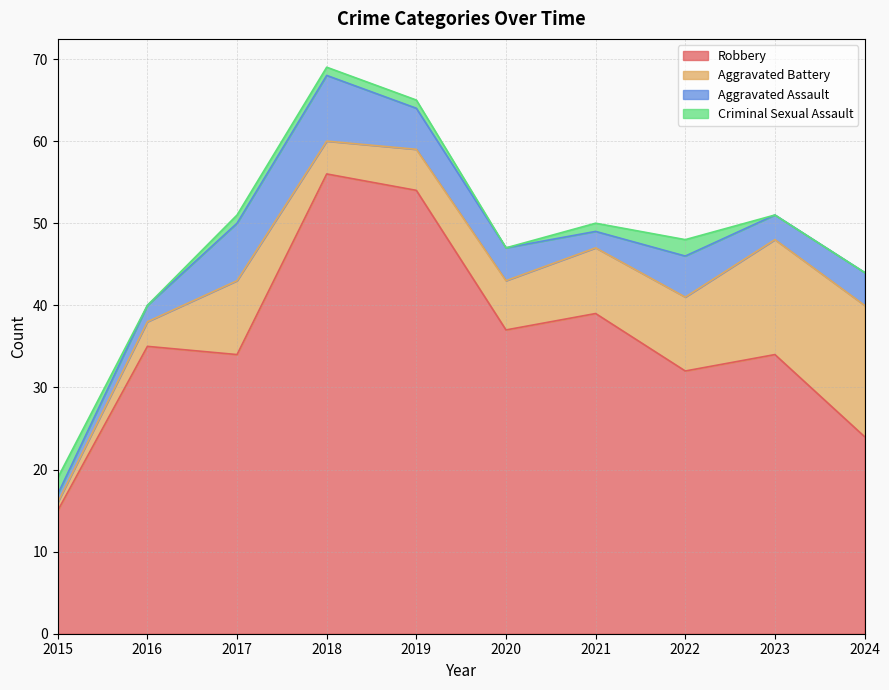

Is the value of Robbery at 2024 greater than the value of Aggravated Battery at 2018?

Yes